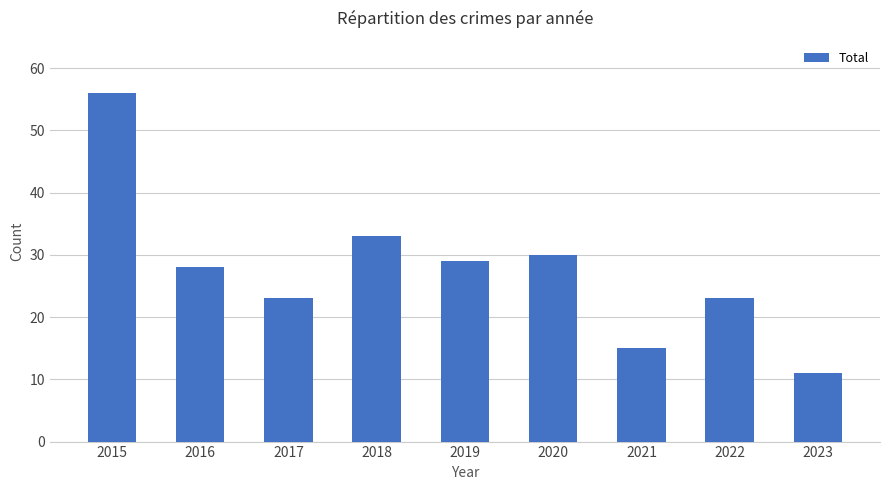

True or false: the data shows 5 at 2023.

False